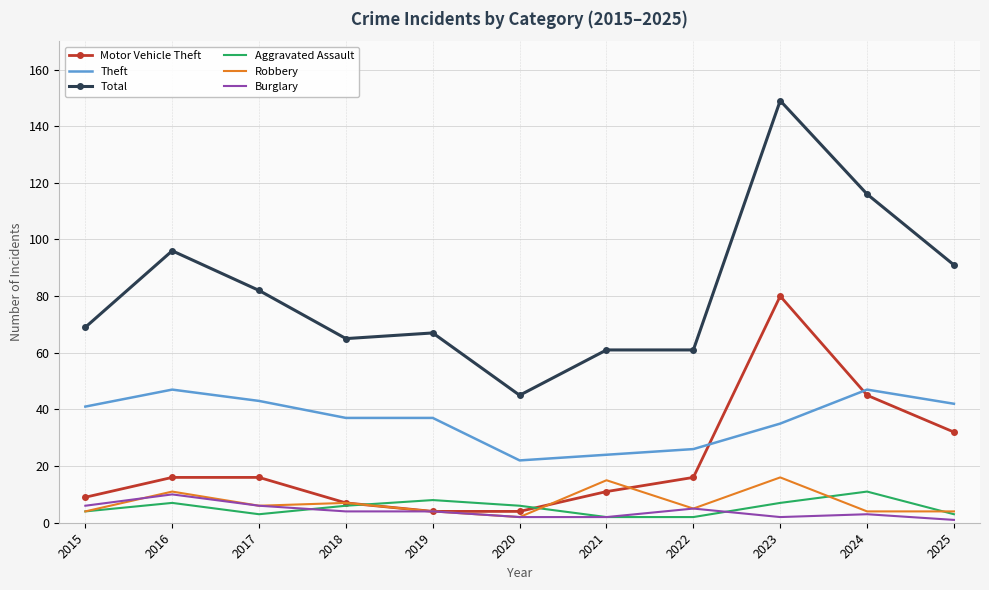

What are all the series names shown in the legend?

Motor Vehicle Theft, Theft, Total, Aggravated Assault, Robbery, Burglary